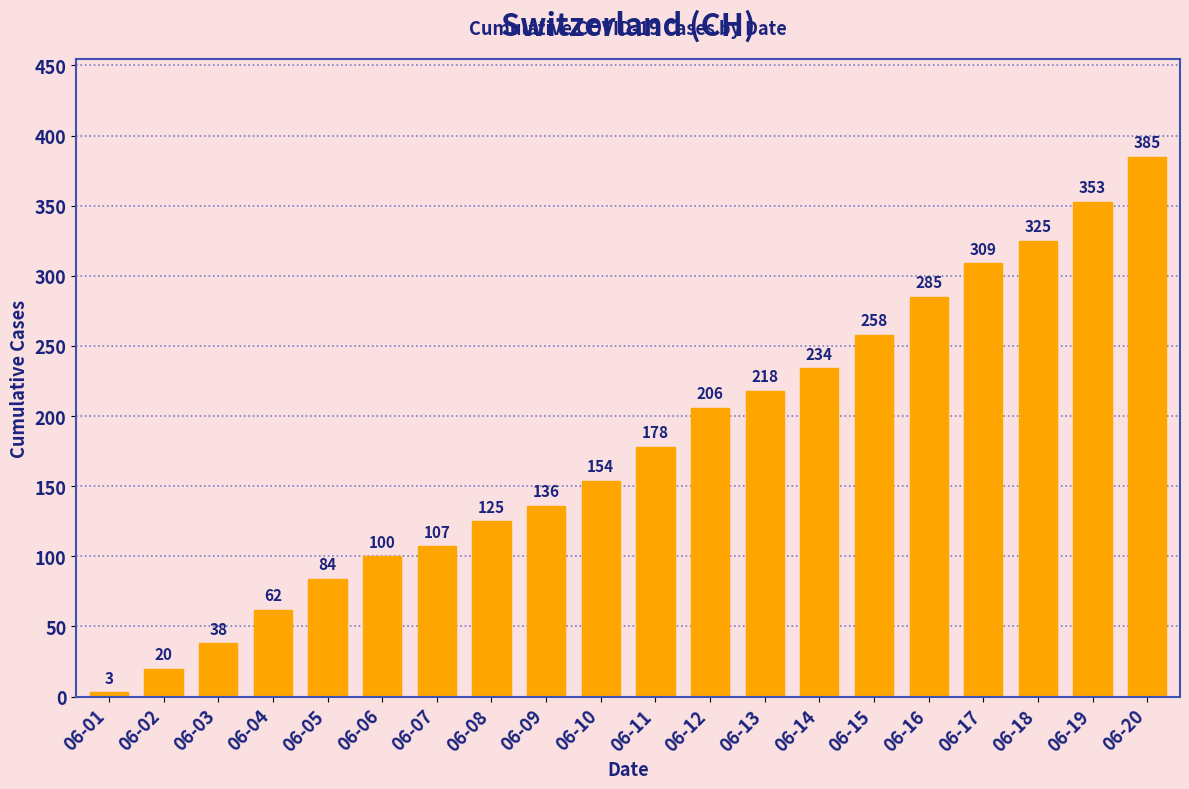

List the labels in order of value, smallest first.

06-01, 06-02, 06-03, 06-04, 06-05, 06-06, 06-07, 06-08, 06-09, 06-10, 06-11, 06-12, 06-13, 06-14, 06-15, 06-16, 06-17, 06-18, 06-19, 06-20